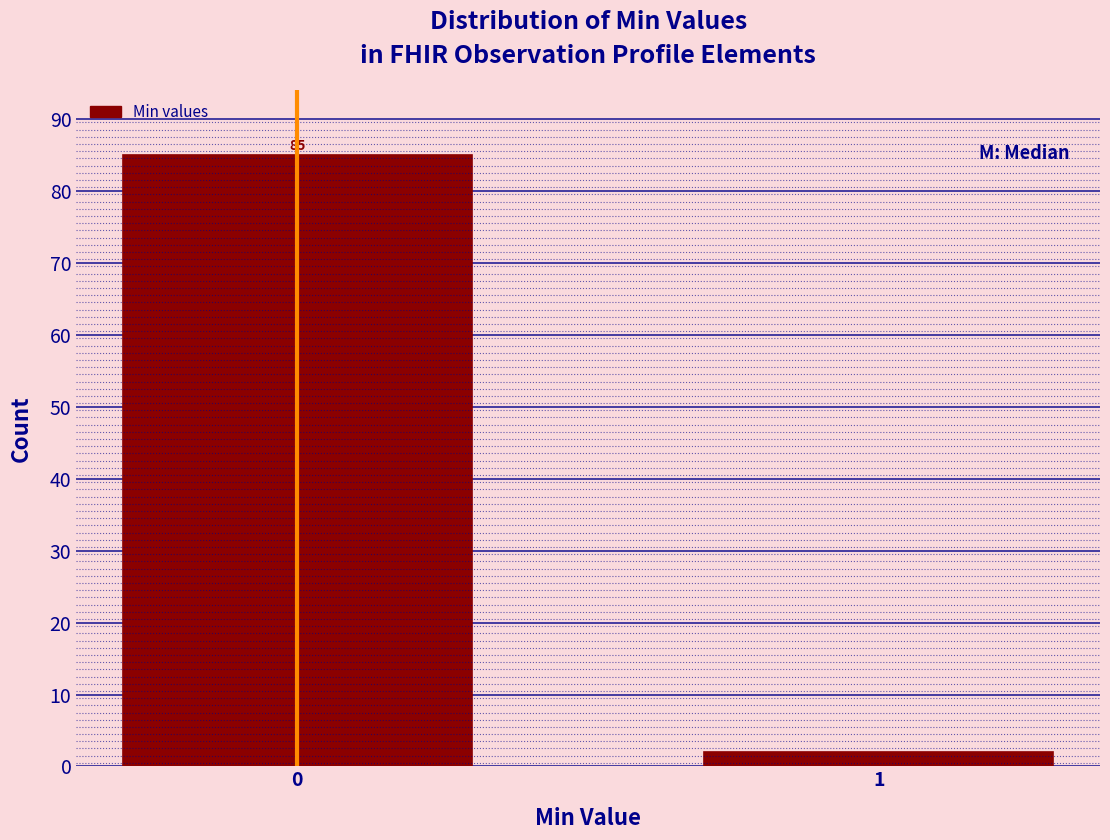

Reading left to right, list all the values displayed in this chart.

85	2